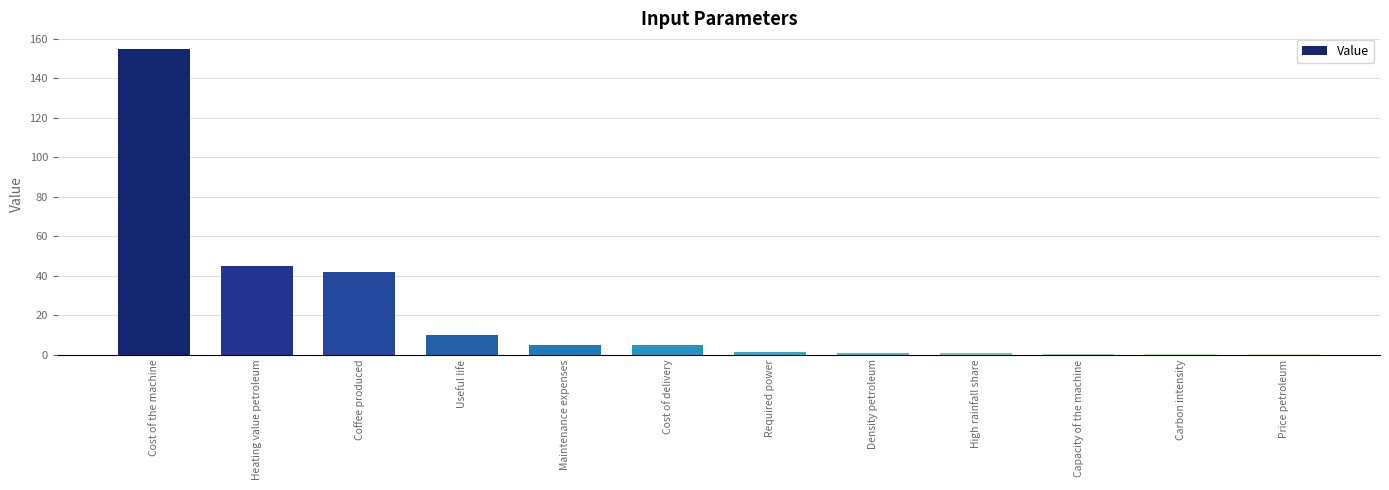

The chart shows a value of 155.0 at Cost of the machine. True or false?

True